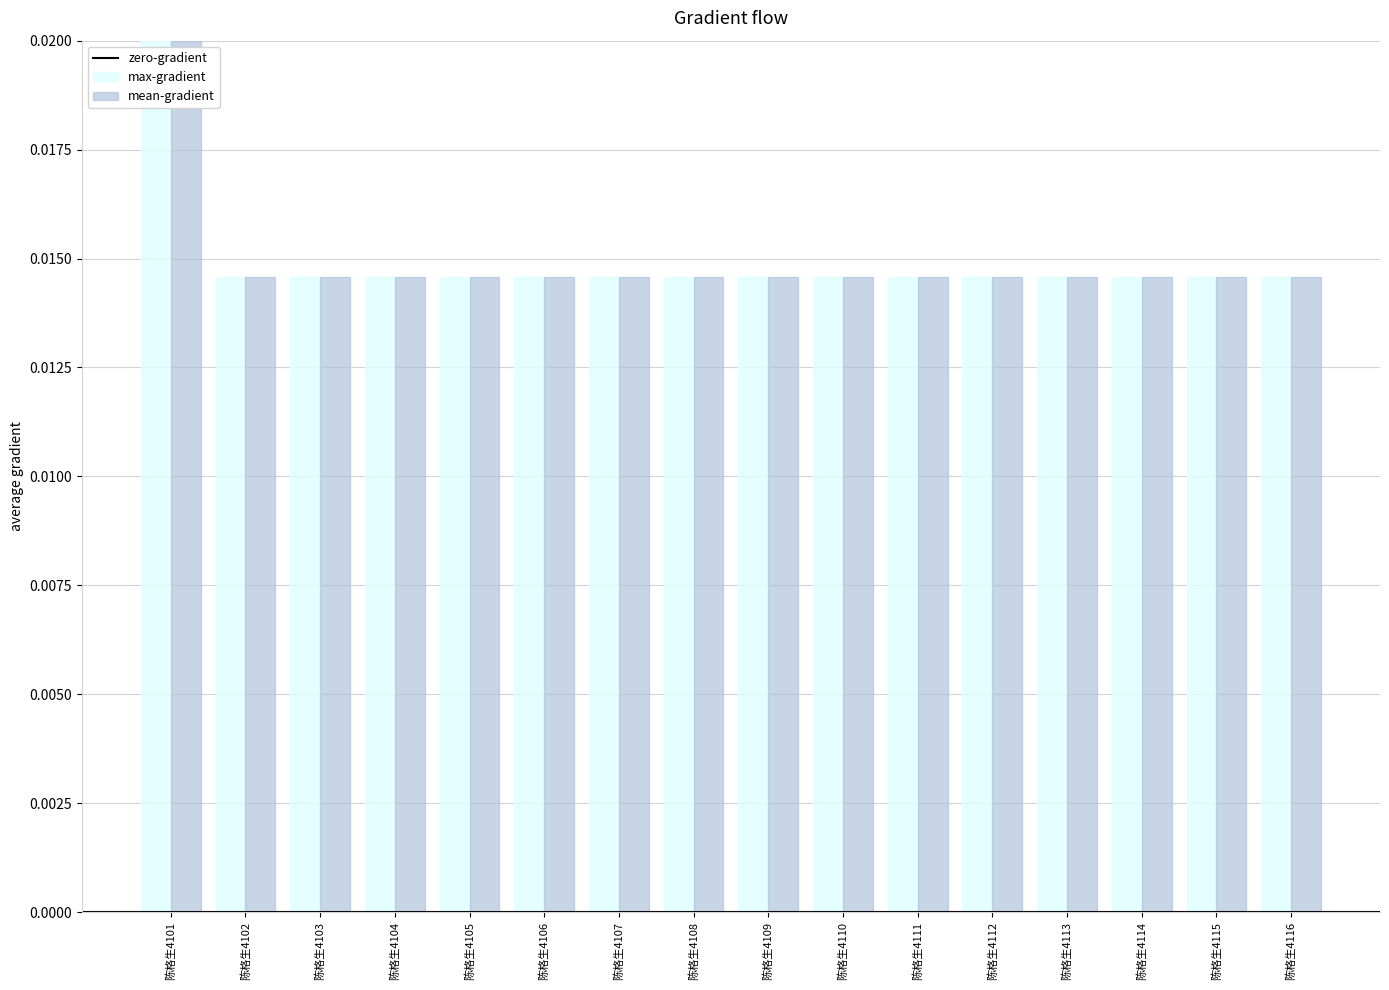

How many max-gradient values are between 0 and 1?

16